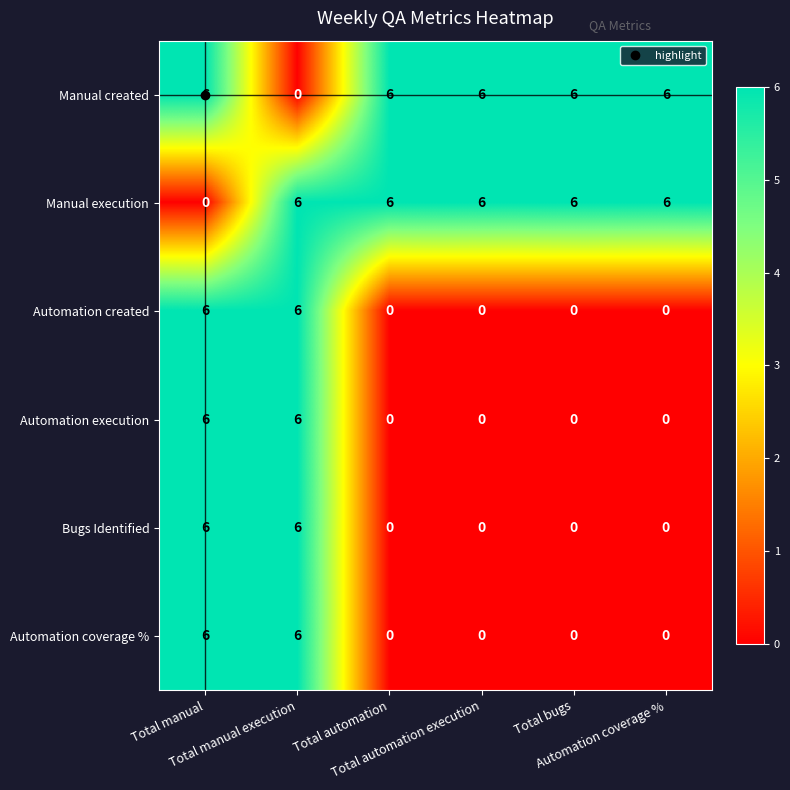

What is the difference between the second highest and second lowest values in the Automation created series?

6